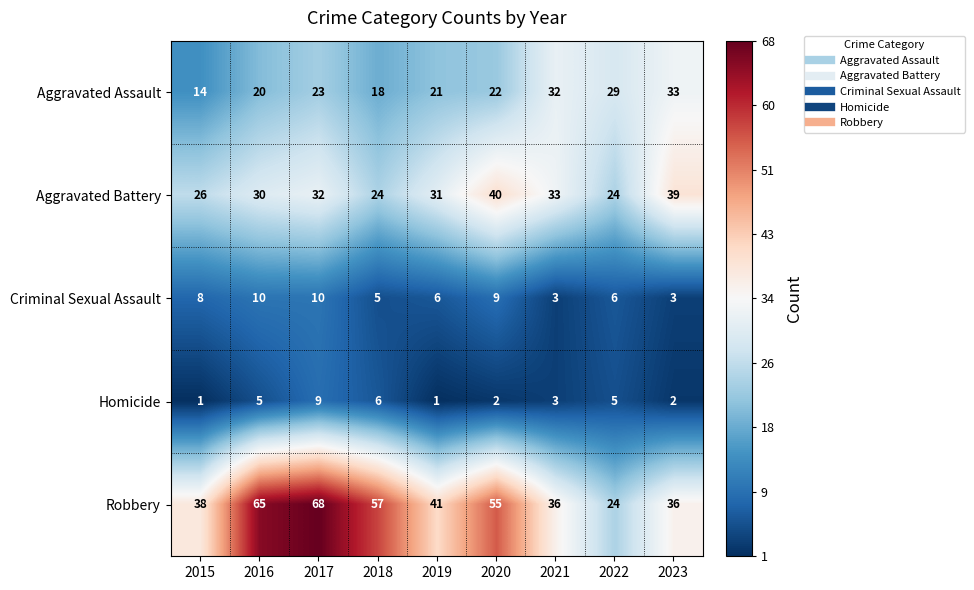

What is the approximate value of Robbery at 2018?

57